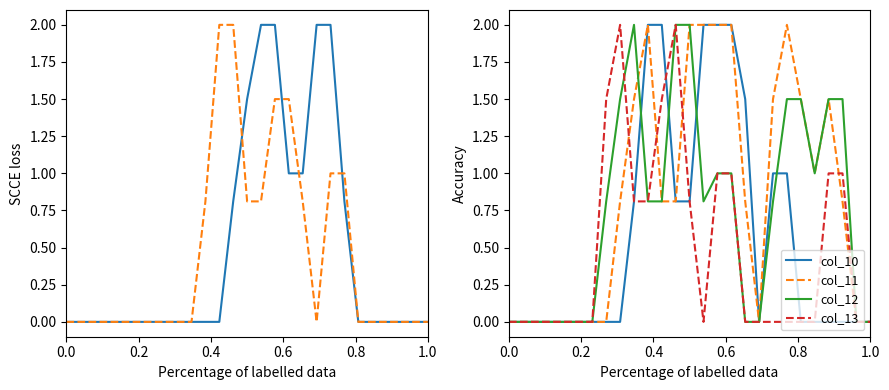

What is the difference between the second highest and second lowest values in the col_11 series?

2.0